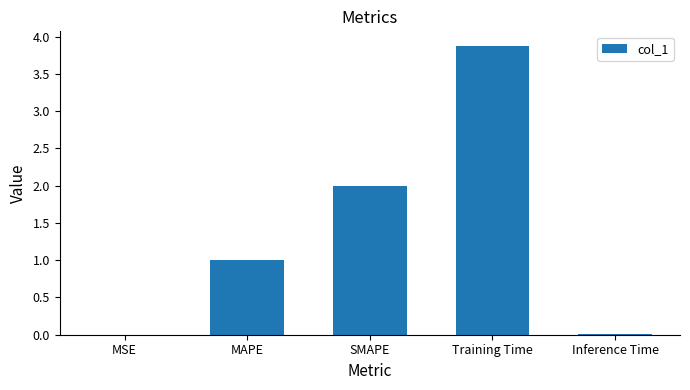

Between Training Time and MAPE, which is larger?

Training Time